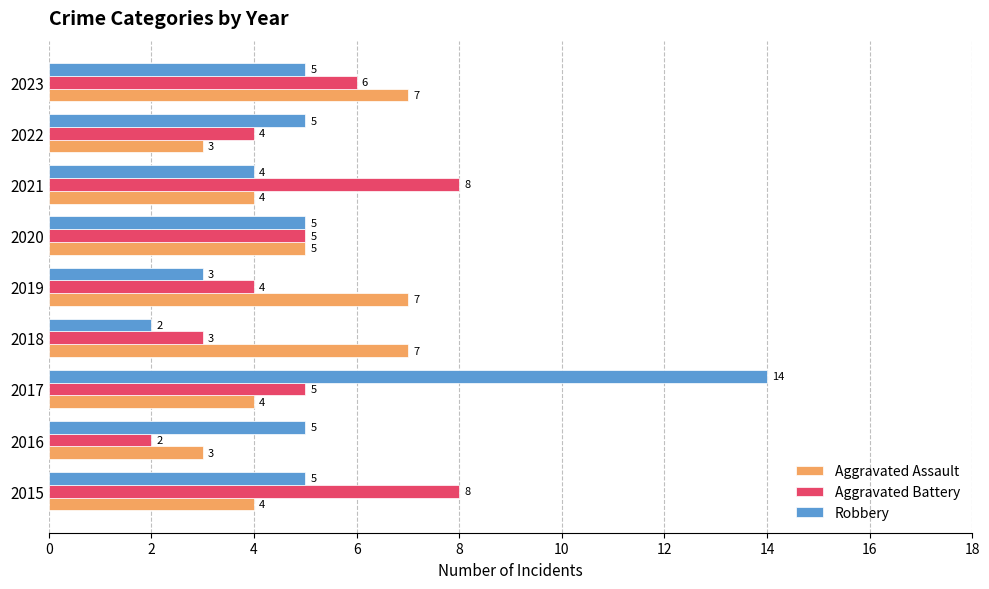

Where is Aggravated Assault nearest to the value 5?

2020